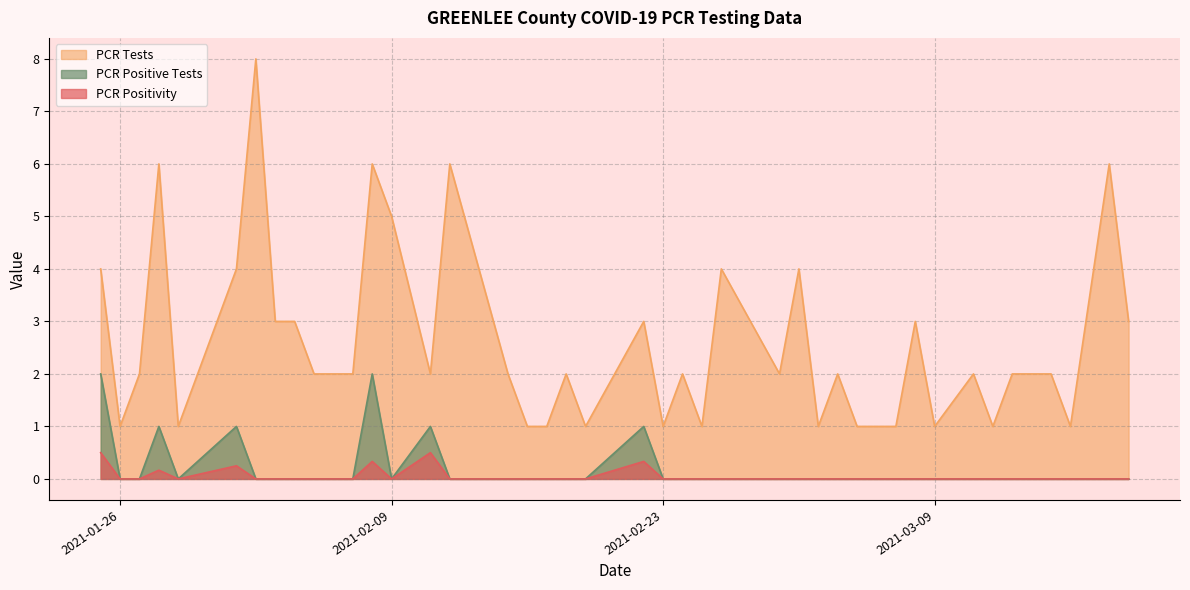

True or false: PCR Positive Tests and PCR Tests intersect in this chart.

False